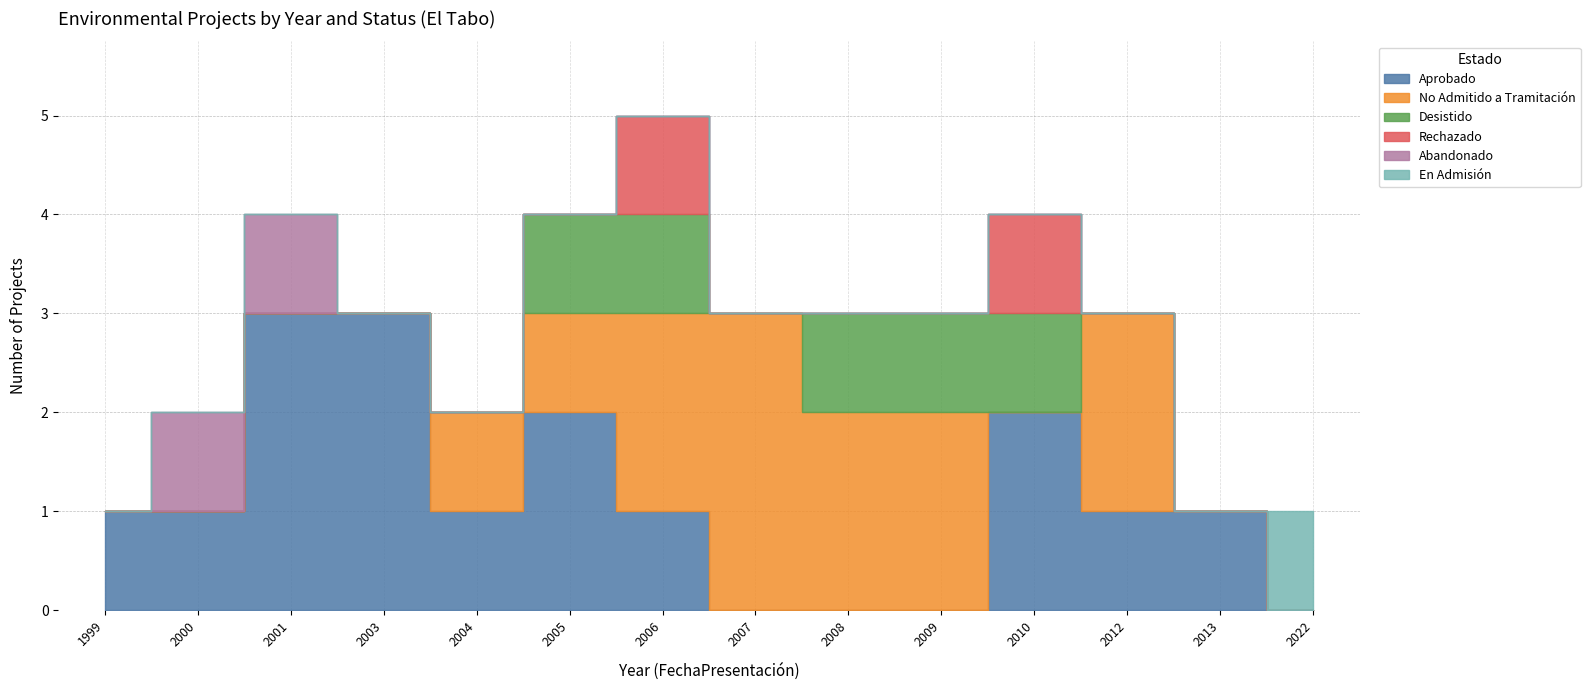

Is it true that En Admisión equals 0 at 1999?

True